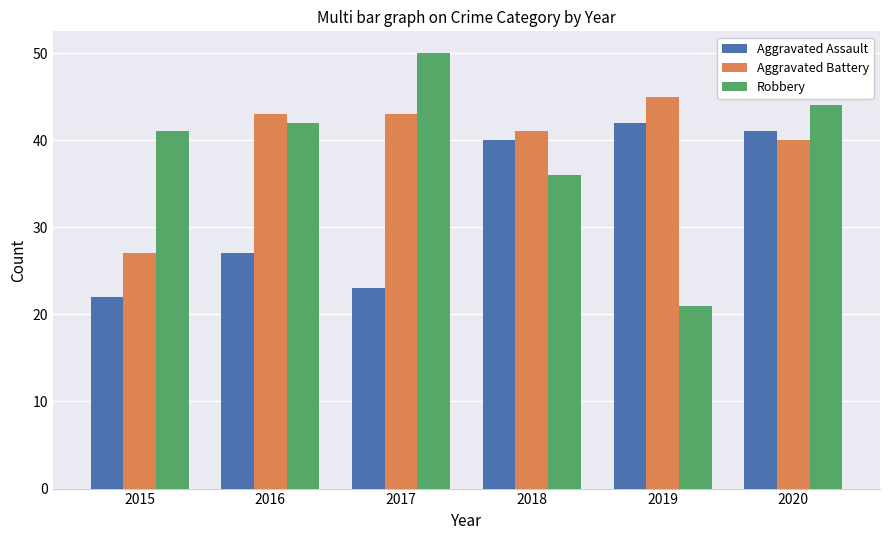

Reading right to left, extract all data points from this chart.

Aggravated Assault: 2020=41	2019=42	2018=40	2017=23	2016=27	2015=22
Aggravated Battery: 2020=40	2019=45	2018=41	2017=43	2016=43	2015=27
Robbery: 2020=44	2019=21	2018=36	2017=50	2016=42	2015=41